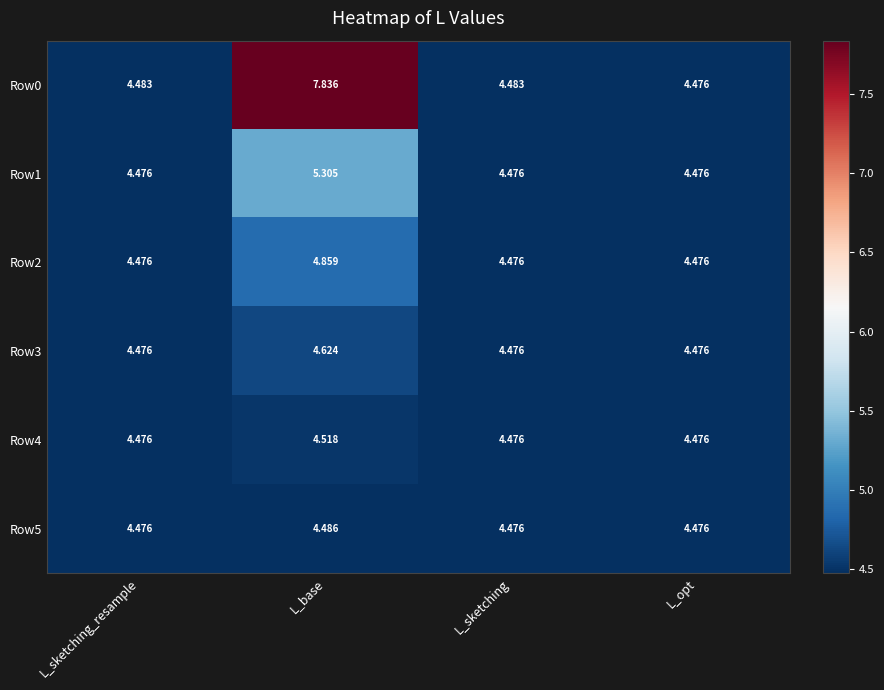

At how many categories does at least one series exceed 7?

1